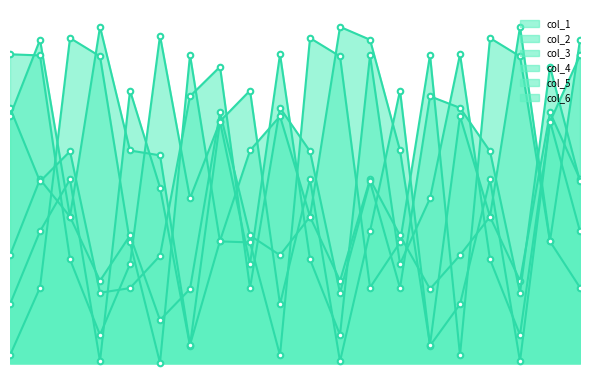

Count the col_3 values in the range 173962 to 713755.

12